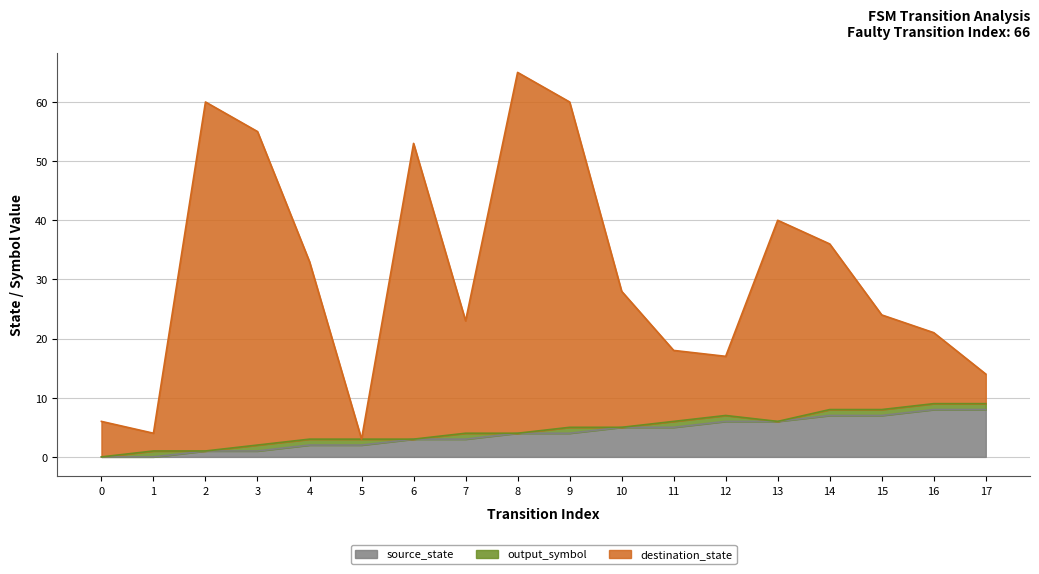

True or false: destination_state and source_state cross at least once.

False